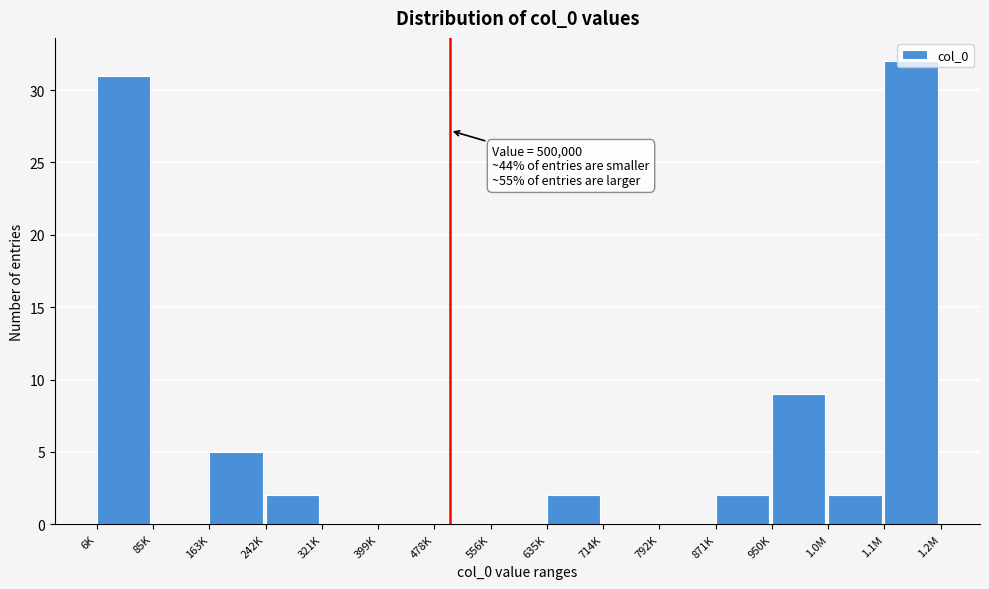

Which category has the highest value across all series?

1.1M